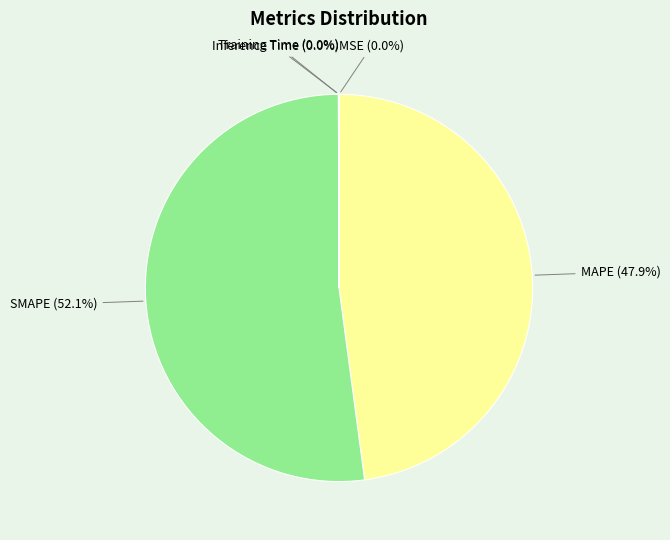

What is the largest slice in the pie chart?

SMAPE